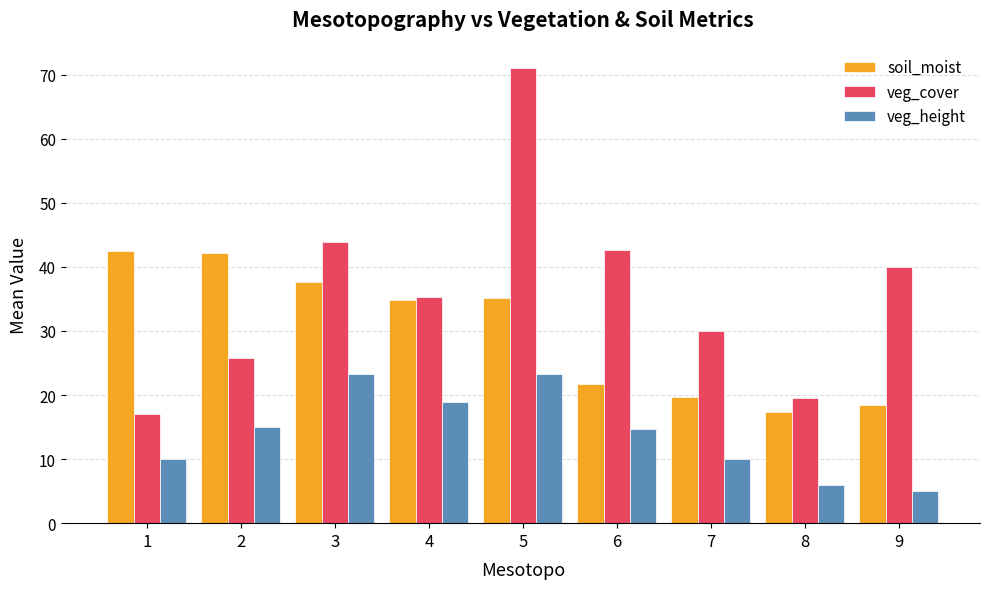

Which series has the largest range (max minus min)?

veg_cover